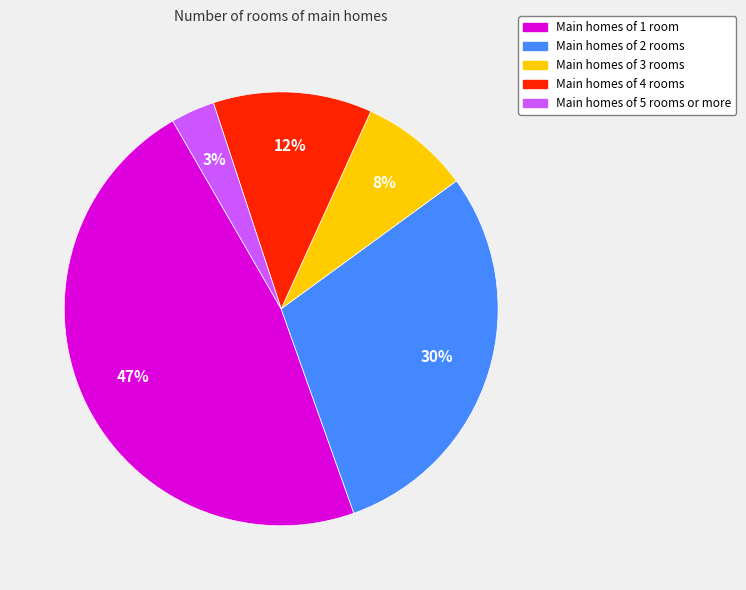

Is there a majority slice in this chart?

No